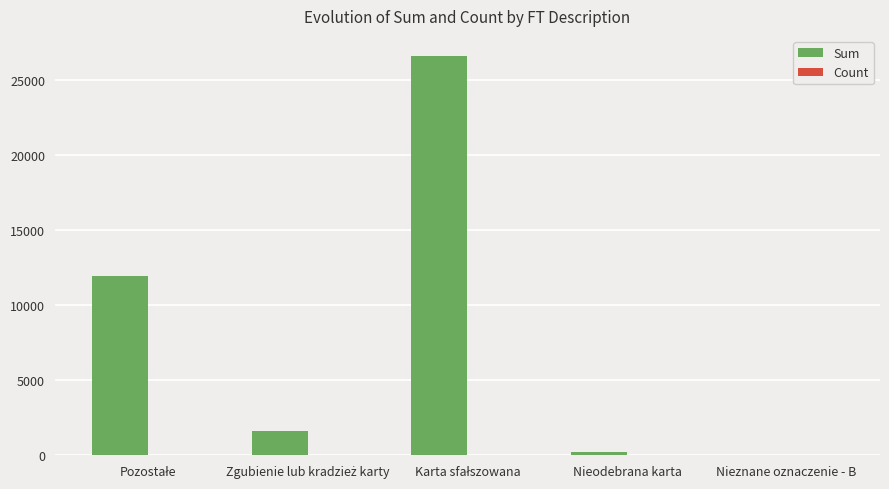

What is the sum of all Sum values?

40379.3